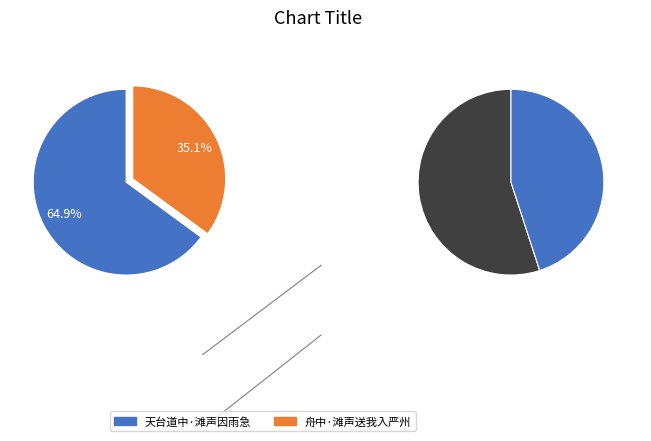

To the nearest percent, what portion does 天台道中·滩声因雨急 represent?

65%